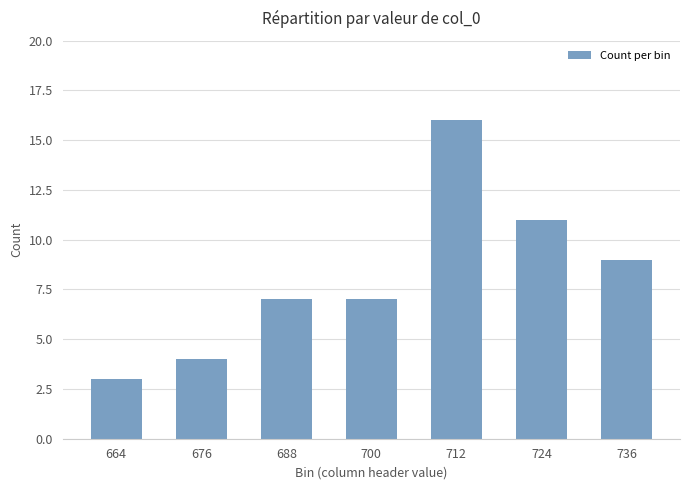

At which category does the chart reach its peak across all series?

712